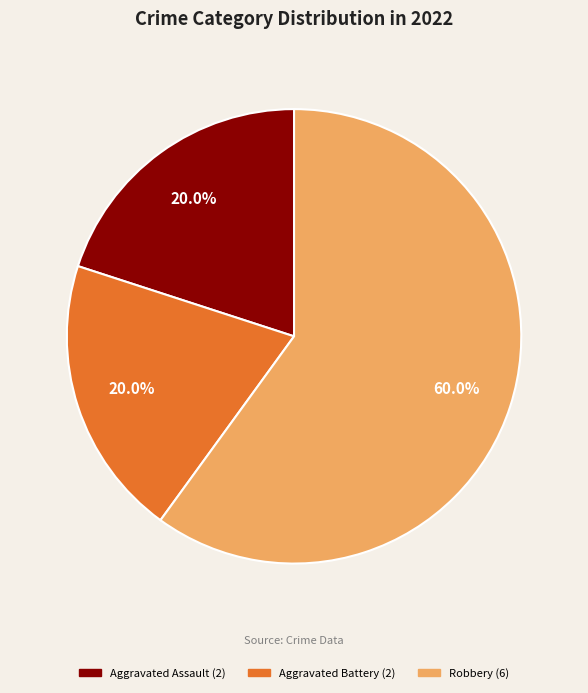

Which has a higher value, Robbery or Aggravated Battery?

Robbery